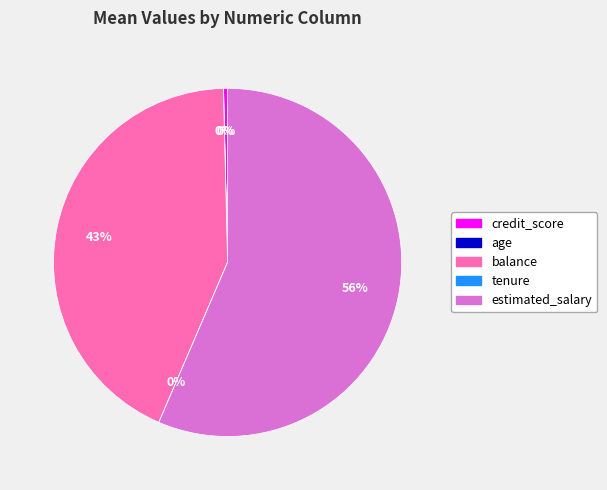

Approximately how many times larger is the value at balance compared to credit_score?

117.6